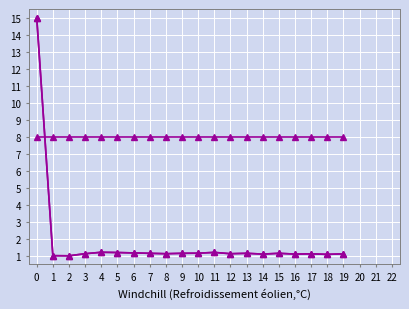

How many distinct data groups are displayed?

3